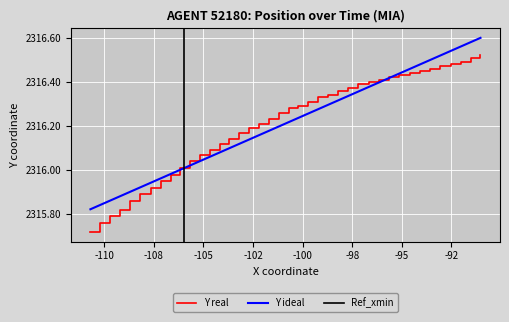

What is the average value of the Y series?

2316.2